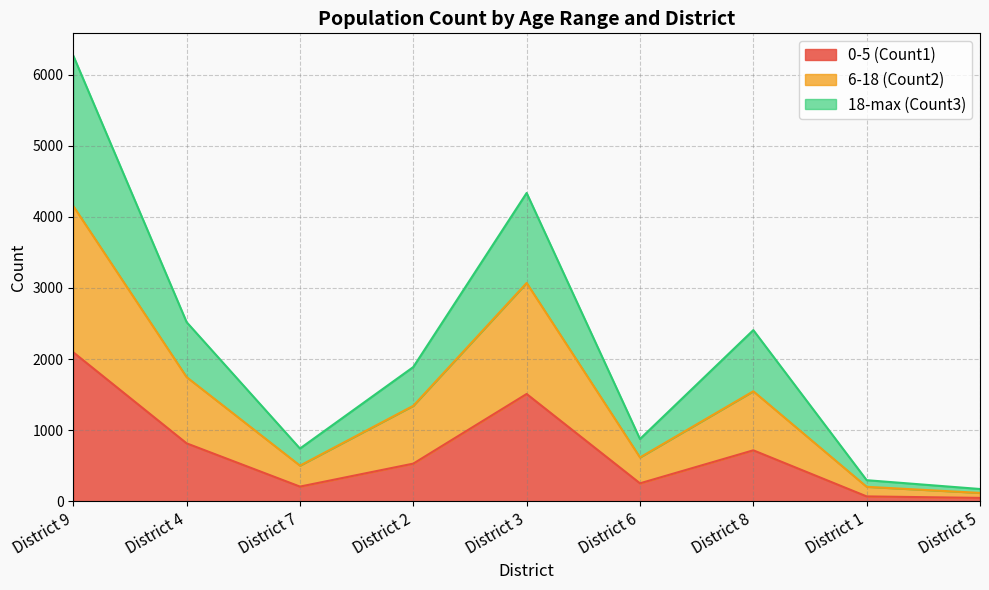

What is the label of the 2nd point from the right?

District 1